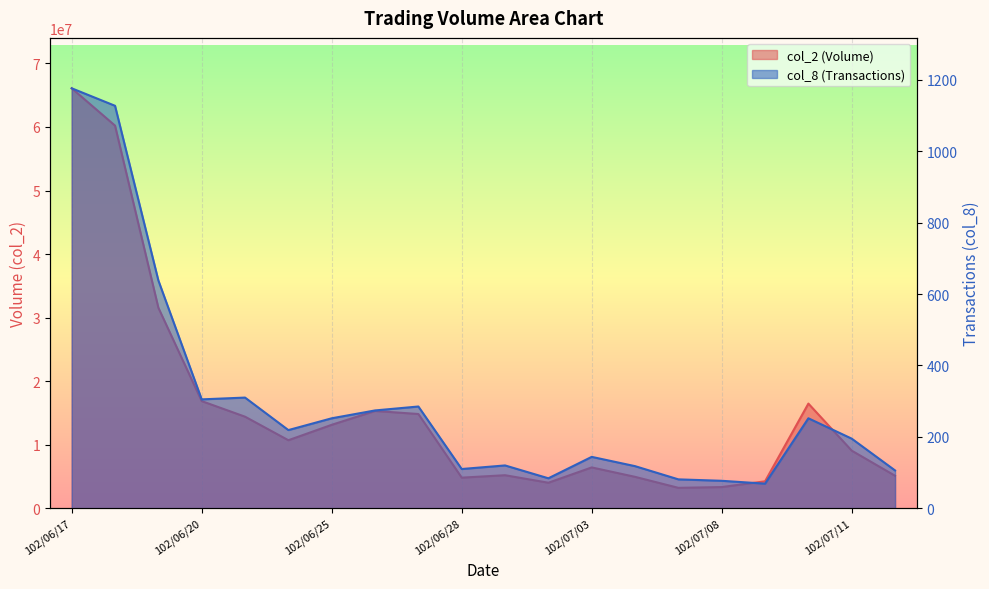

What are all the series names shown in the legend?

col_2, col_8